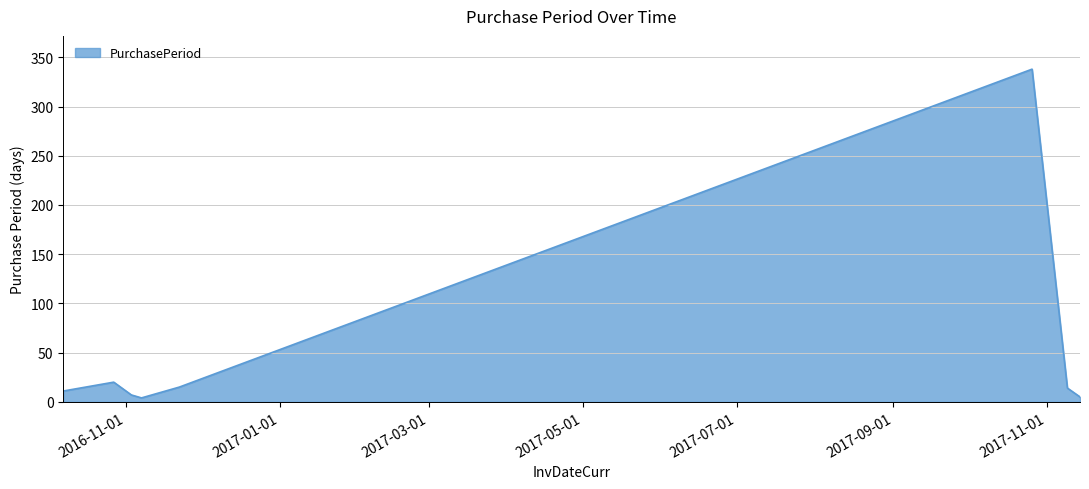

How many interior local peaks (higher than both neighbors) does the data have?

2